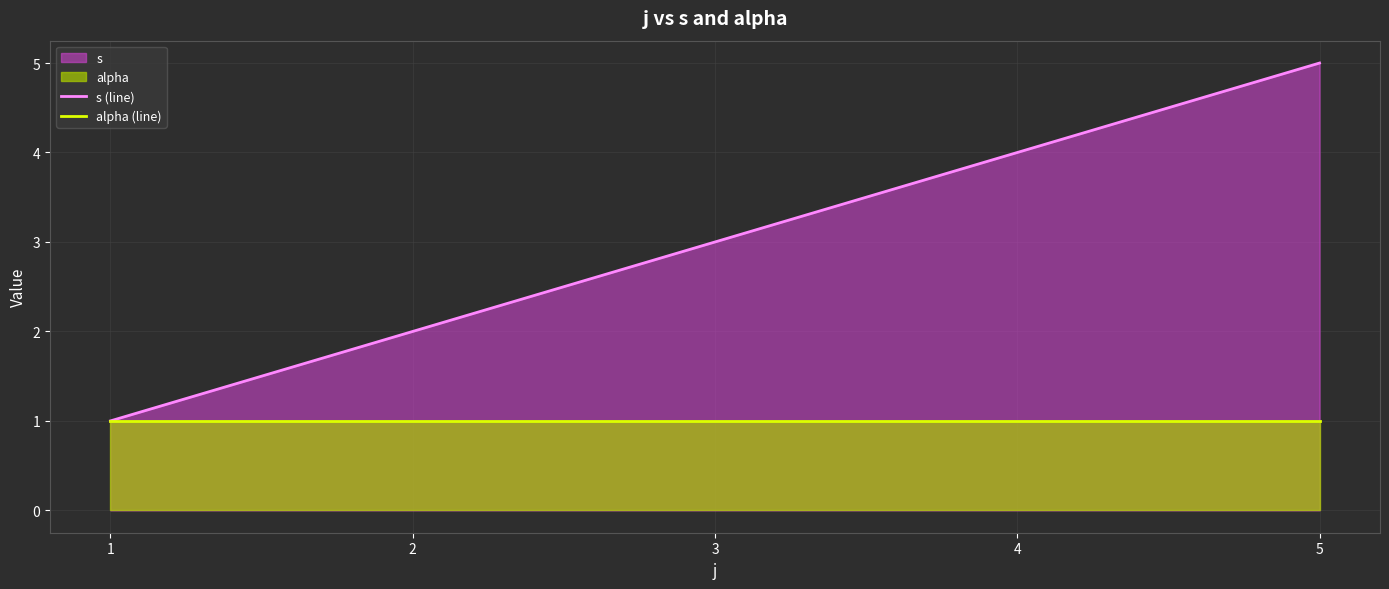

True or false: s (line) and alpha (line) intersect in this chart.

False